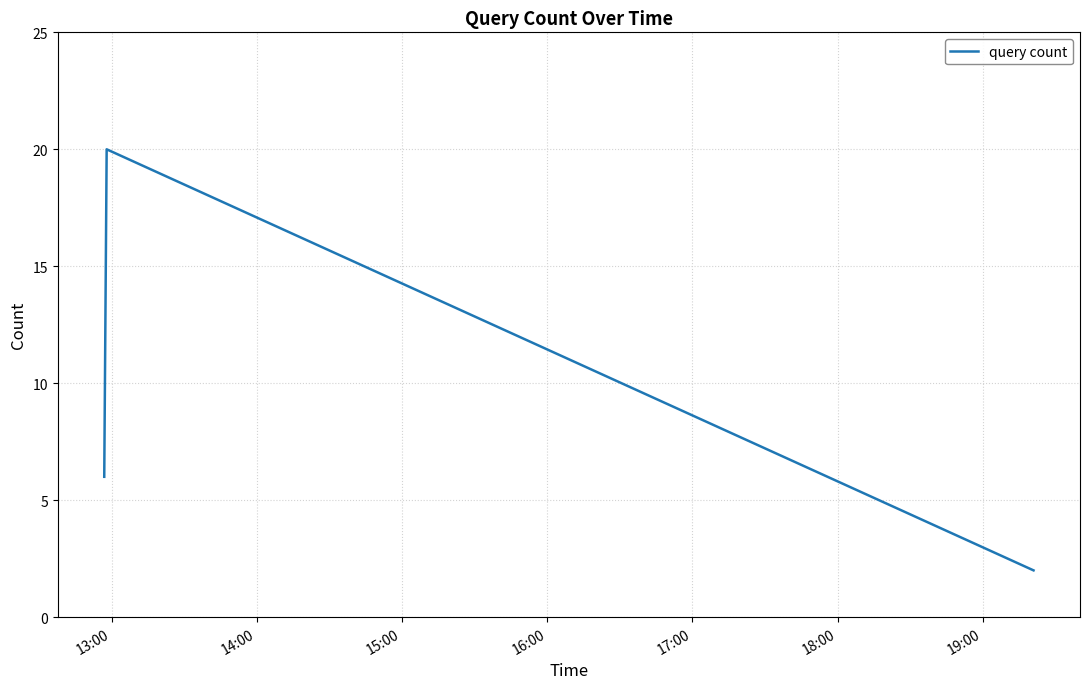

What is the sum of all values?

28